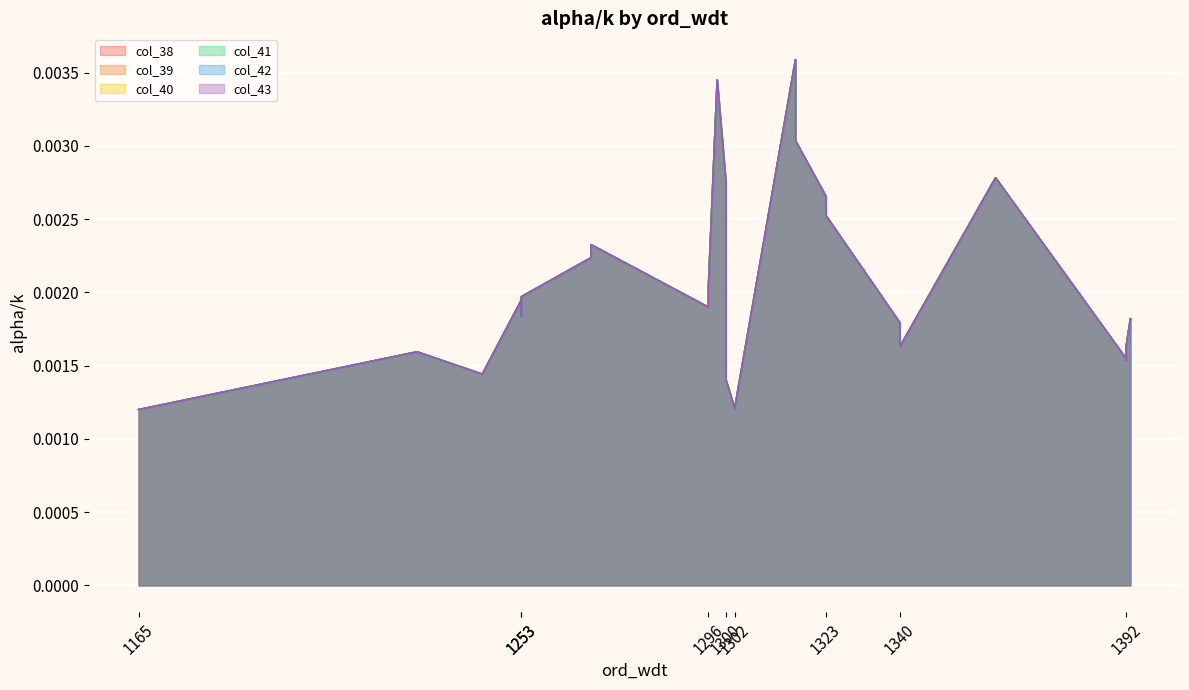

At which category is the sum across all series the highest?

1316